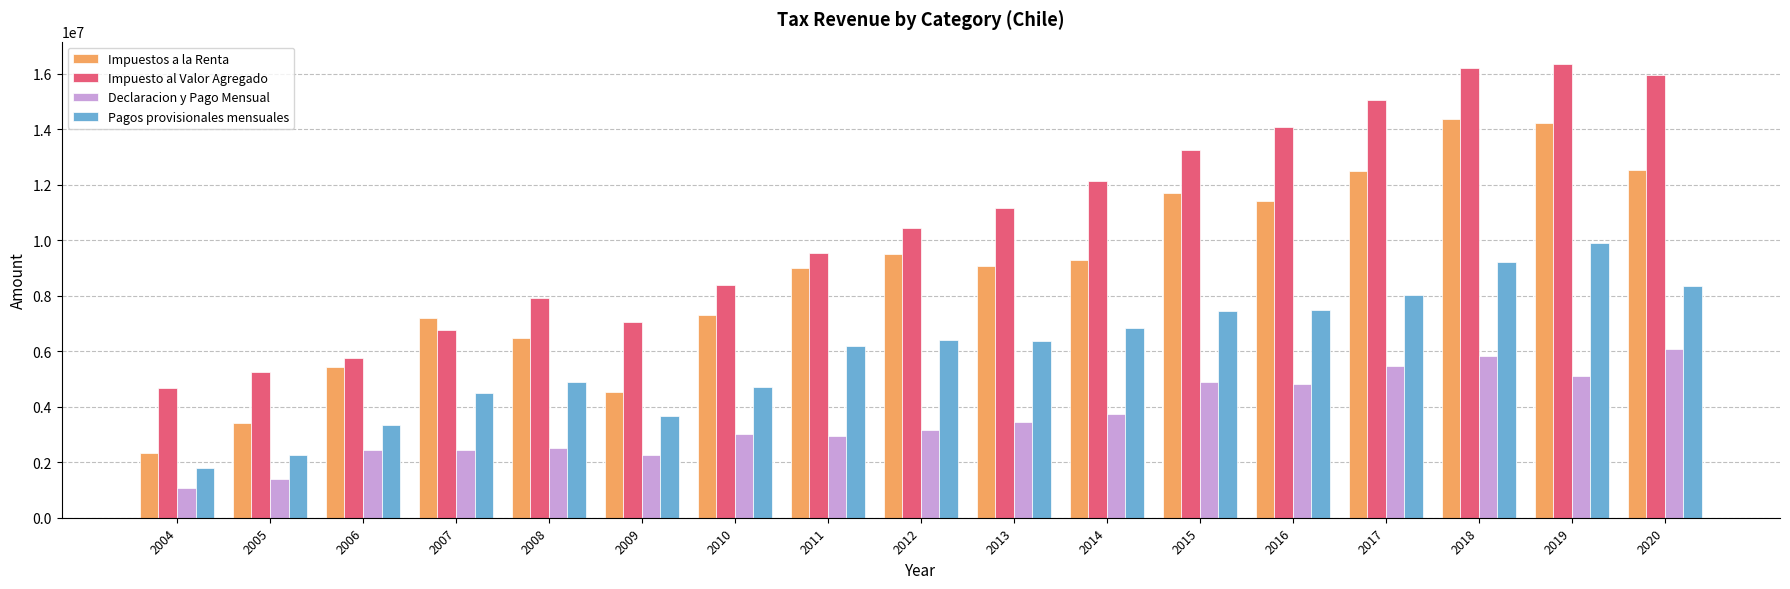

What is the difference between the second highest and minimum values in the Impuestos a la Renta series?

11889092